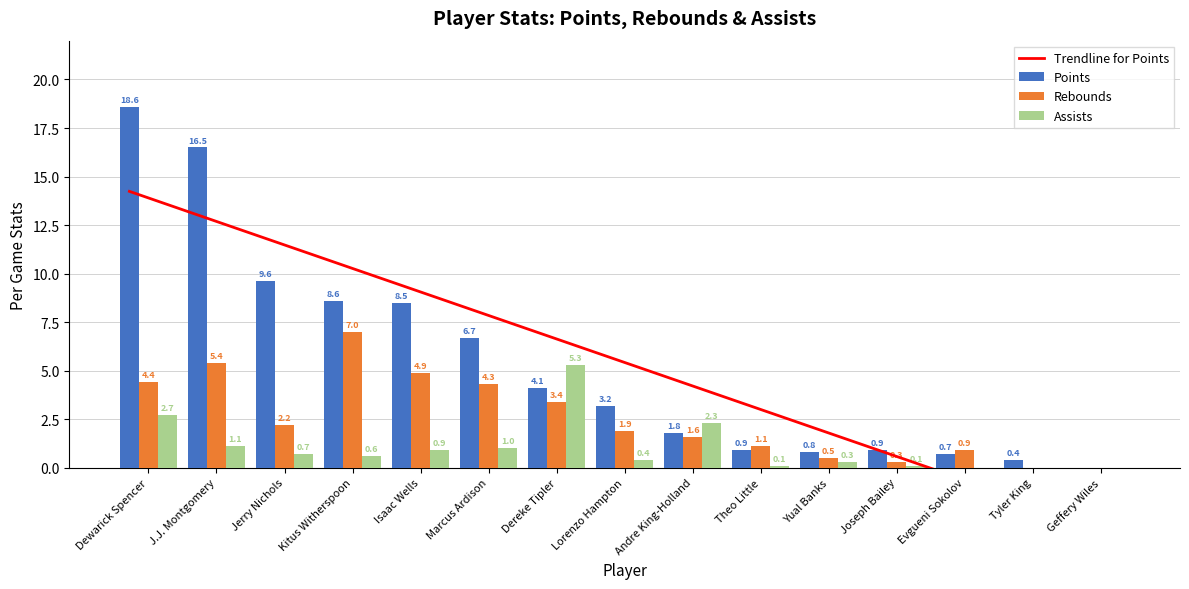

The value of Points at Isaac Wells is 8.5. True or false?

True